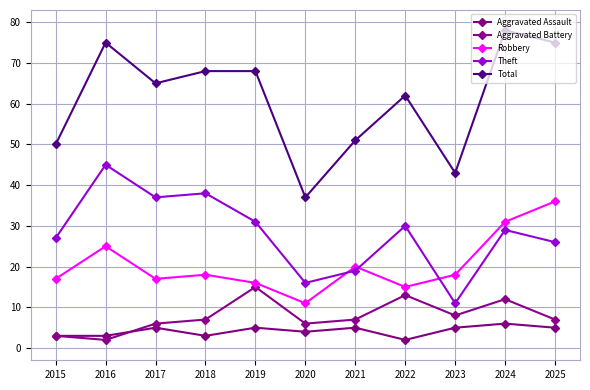

What are all the series names shown in the legend?

Aggravated Assault, Aggravated Battery, Robbery, Theft, Total